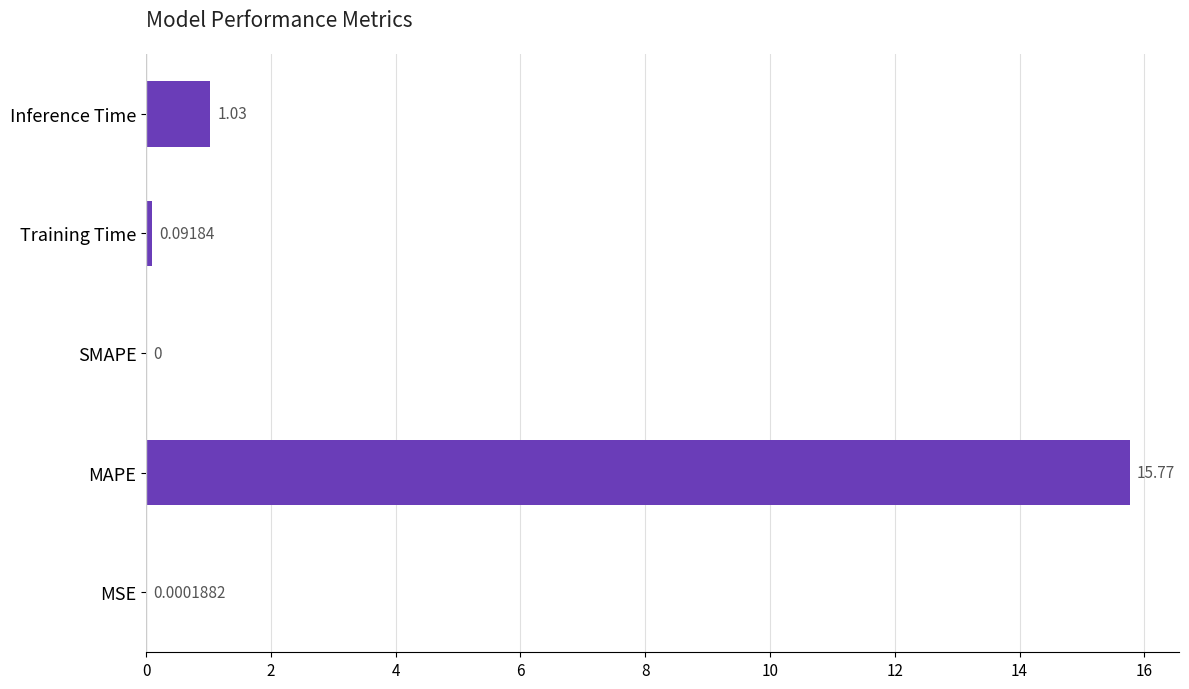

Which category has the highest value across all series?

MAPE